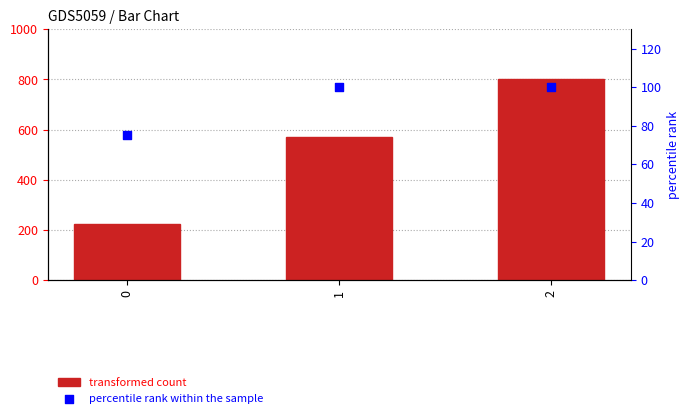

Which series reaches the maximum Y coordinate?

transformed count